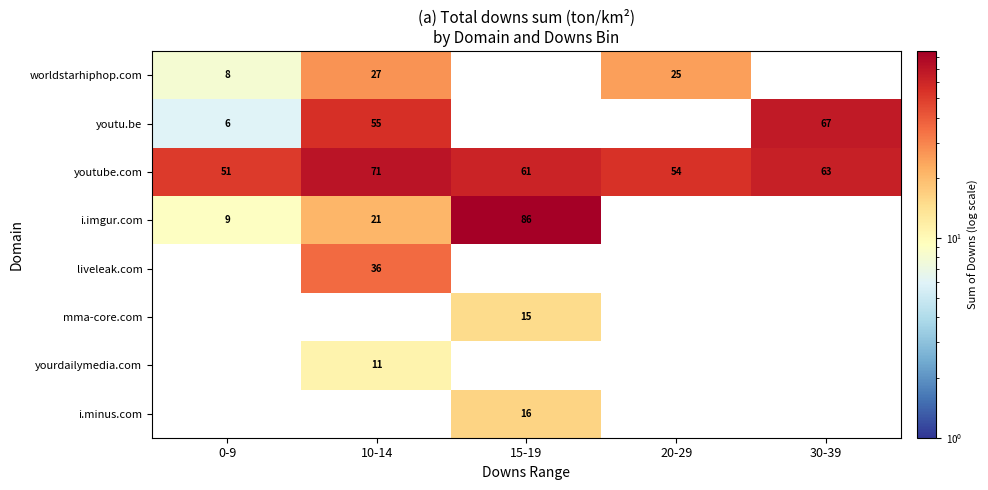

Count the number of data series in this chart.

8